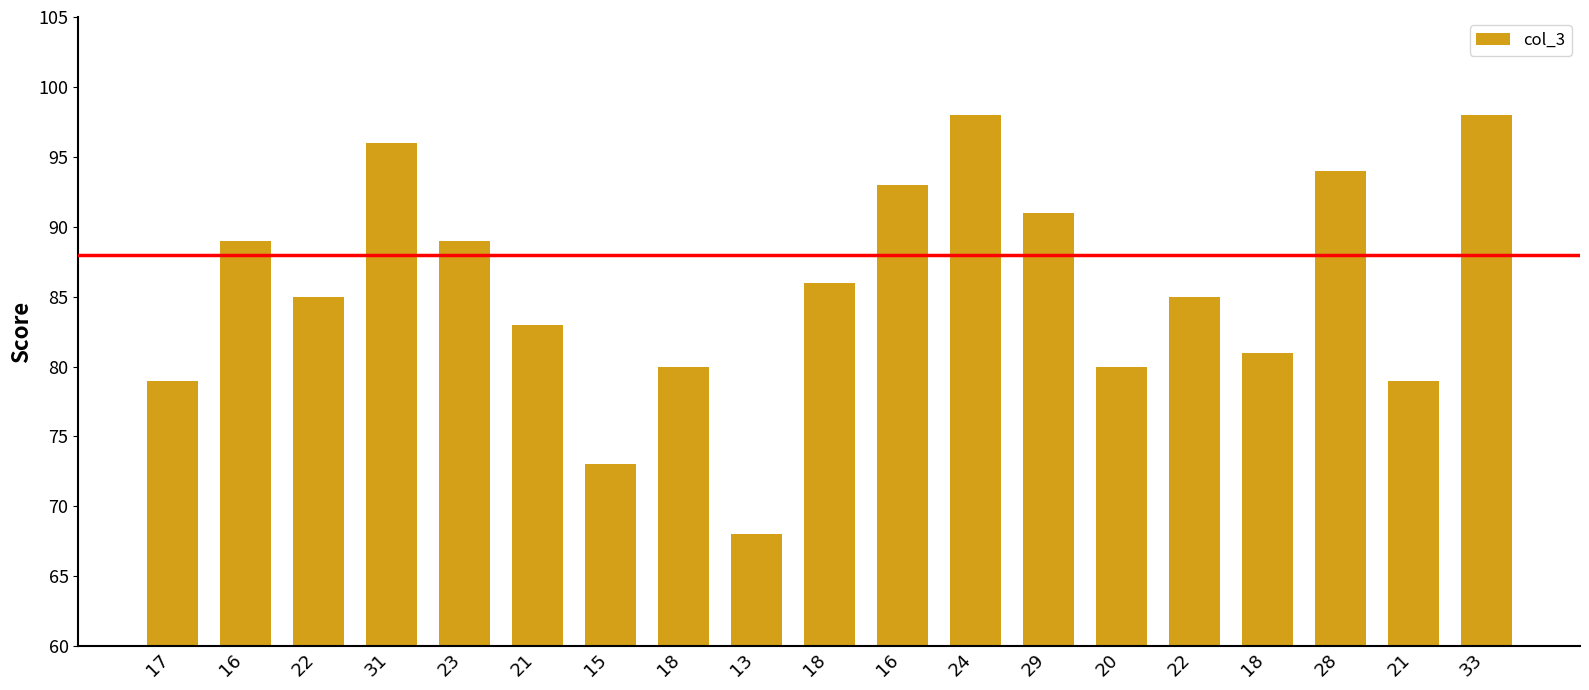

What is the change in value from 16 to 21?

-14